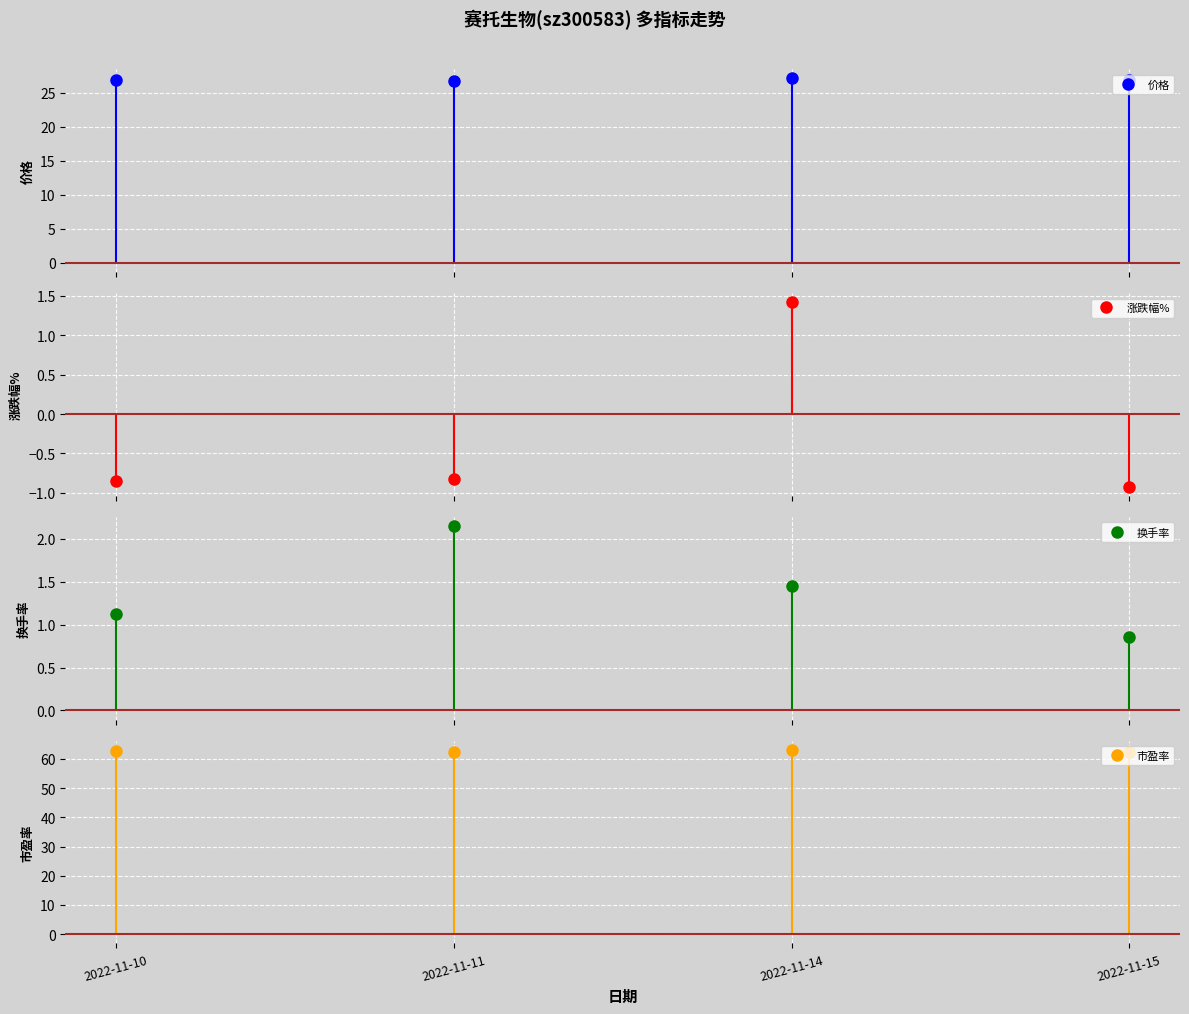

Where is 涨跌幅% nearest to the value 0?

2022-11-11